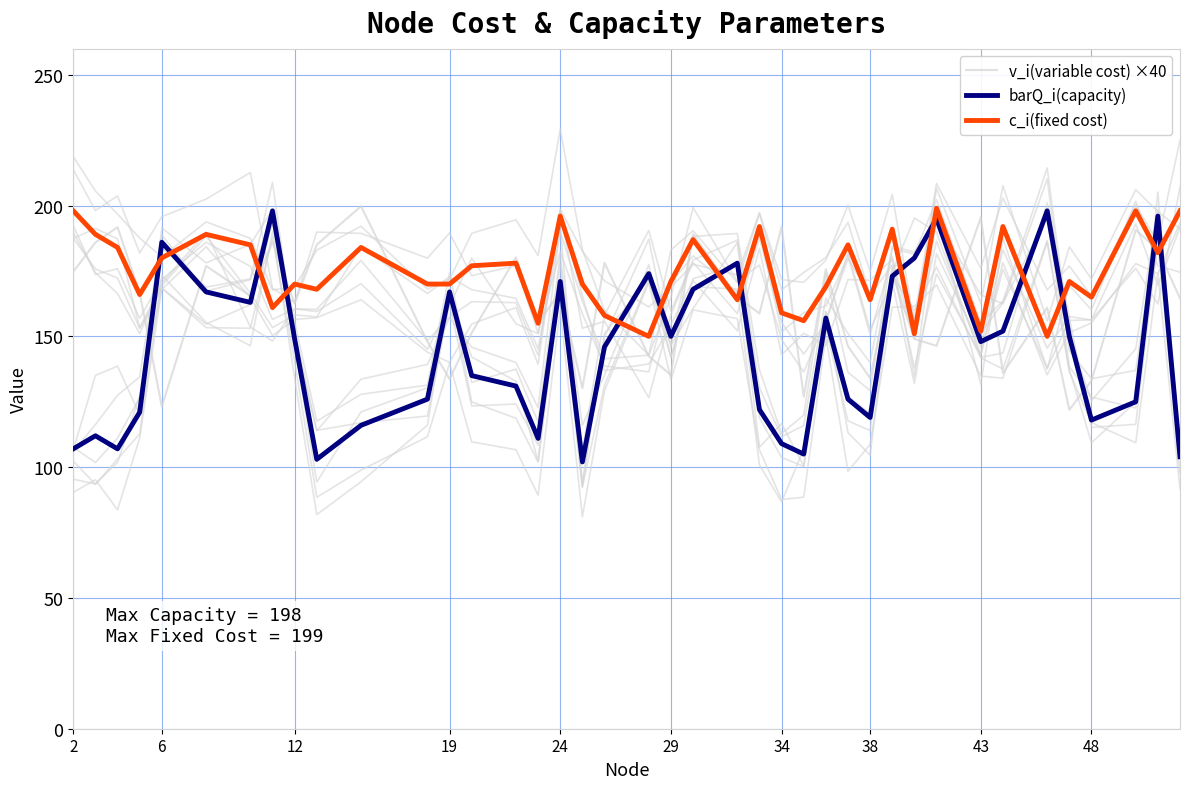

How many intersections are there between v_i(variable cost) ×40 and c_i(fixed cost)?

22